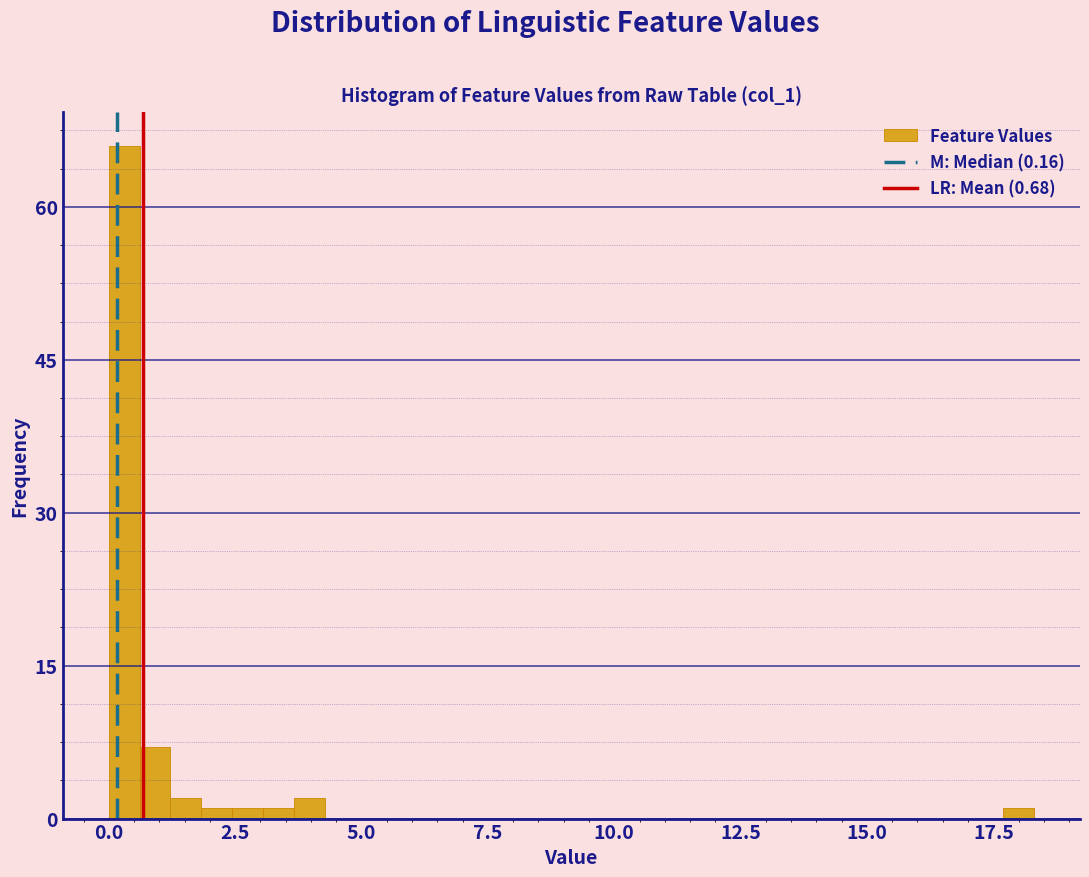

Read against the x-axis, roughly where is the centre of the tallest bar?

0.5